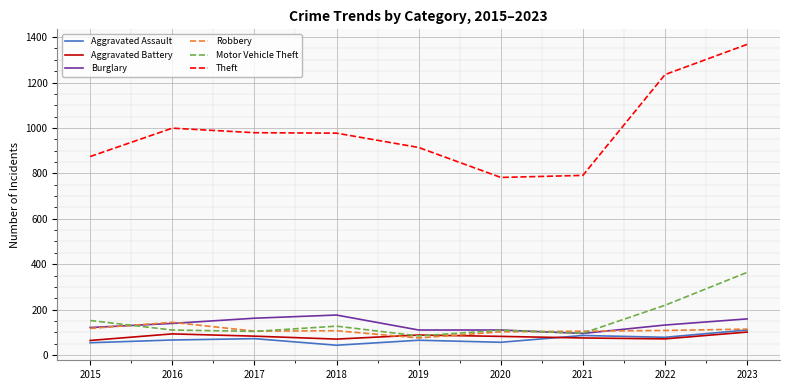

At how many categories does at least one series exceed 755?

9